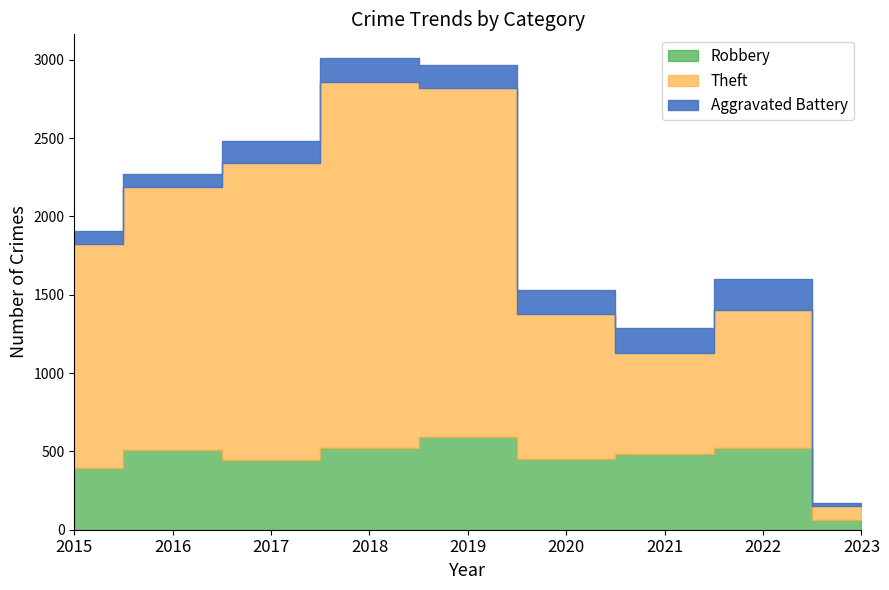

True or false: Robbery has a value of 631 at 2015.

False